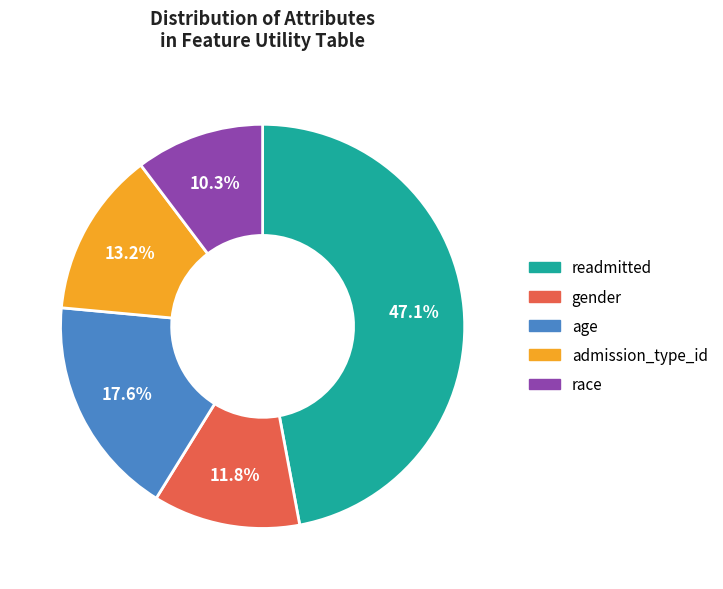

What is the ratio of the value at readmitted to the value at age?

2.7